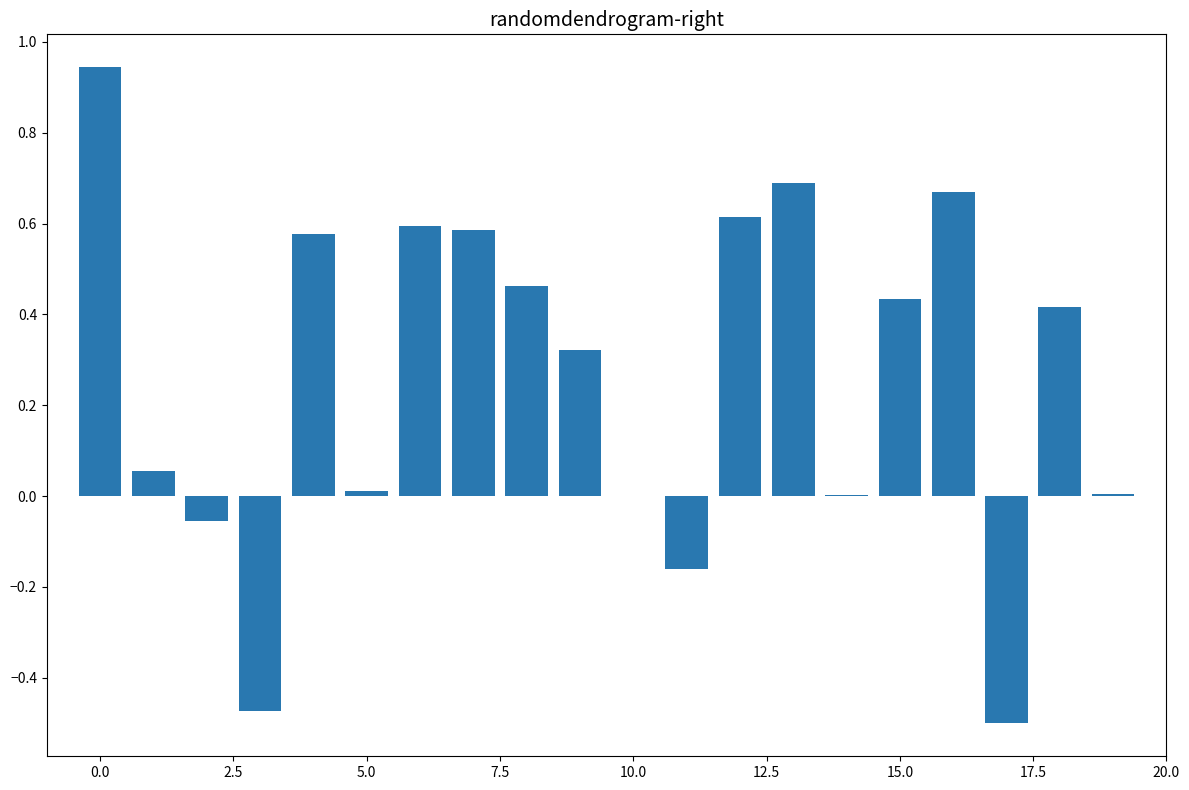

What is the maximum value shown in the chart?

0.9